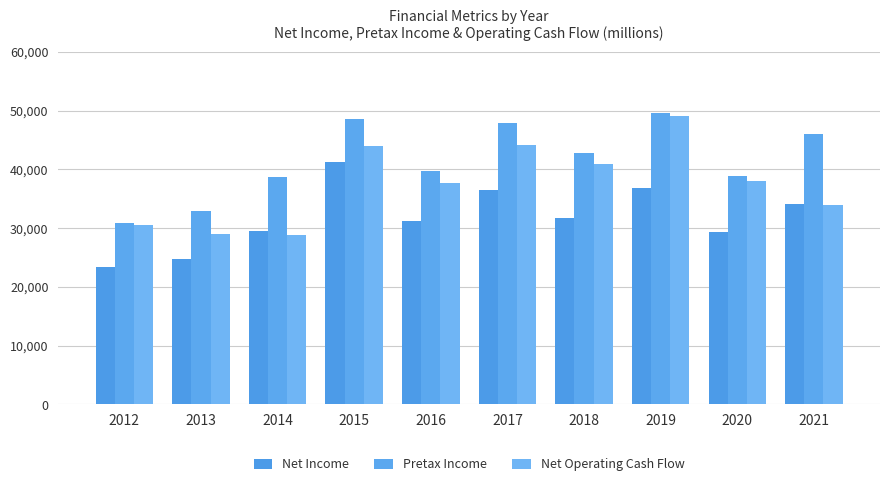

Is the value of Net Income at 2017 greater than the value of Net Operating Cash Flow at 2018?

No